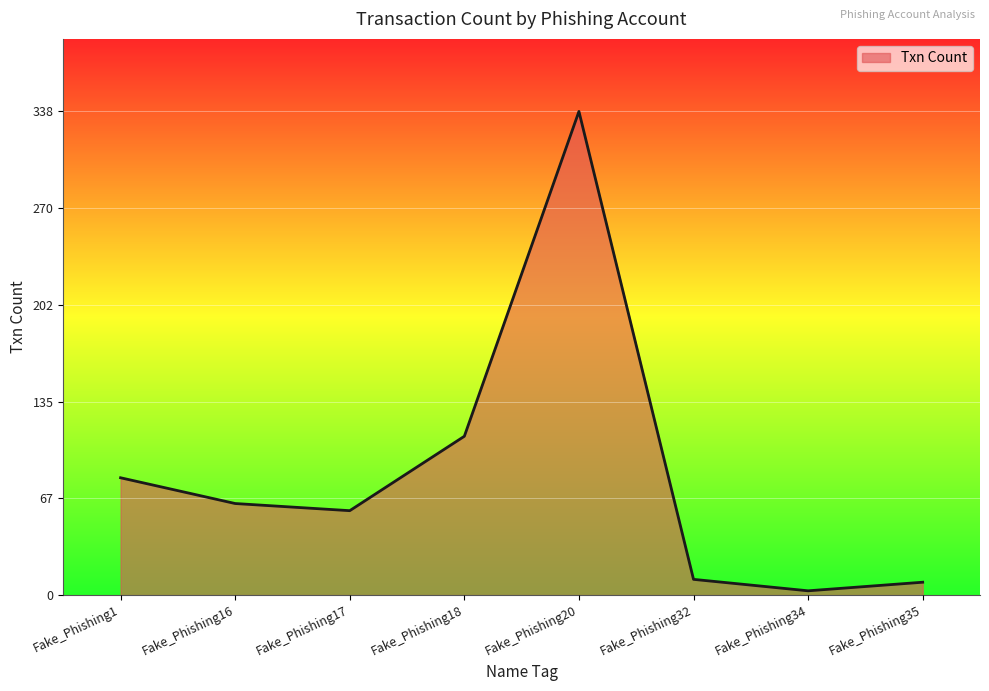

How many interior local peaks (higher than both neighbors) does the data have?

1